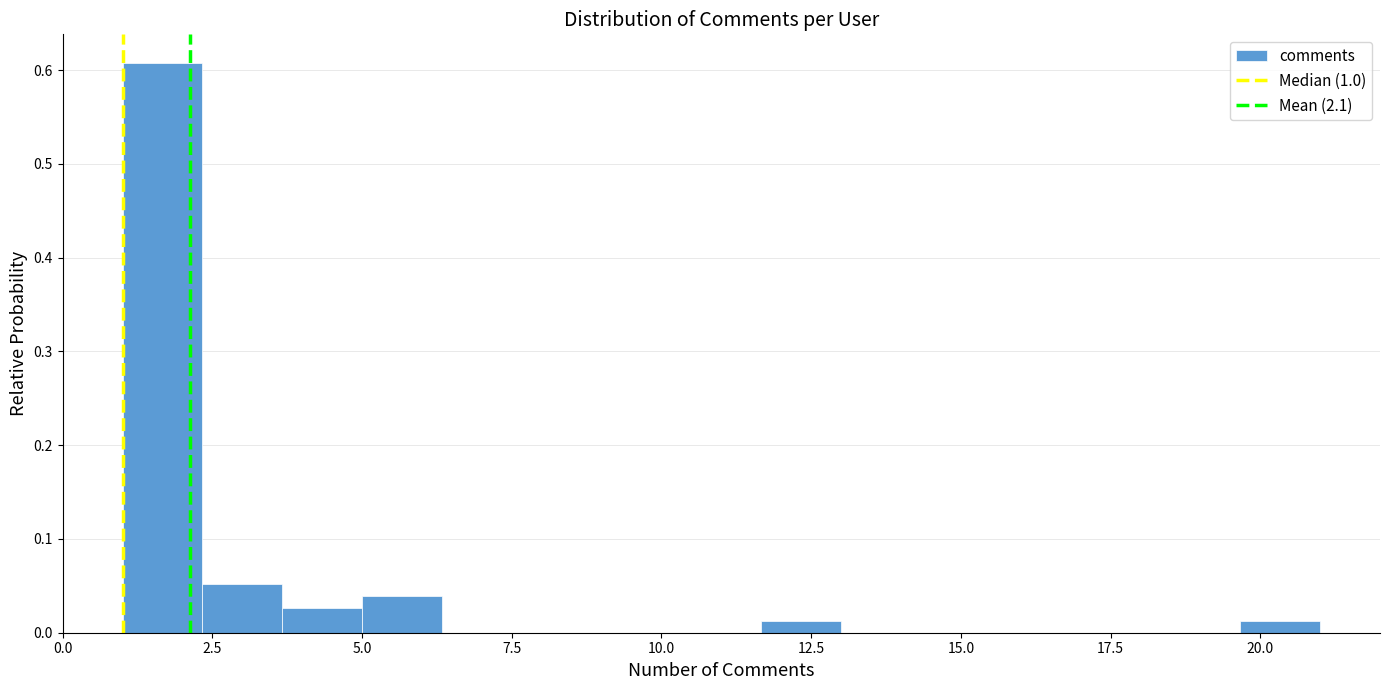

Around what value on the x-axis is the tallest bar? Give the approximate position of its centre, as read against the axis.

1.5